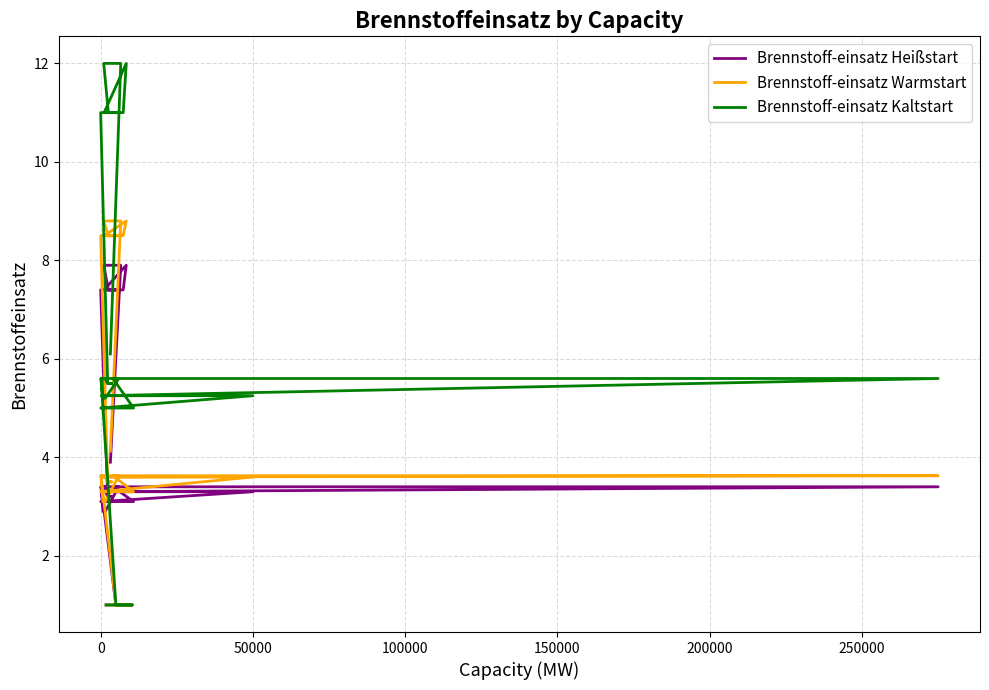

What are all the series names shown in the legend?

Brennstoff-einsatz Heißstart, Brennstoff-einsatz Warmstart, Brennstoff-einsatz Kaltstart